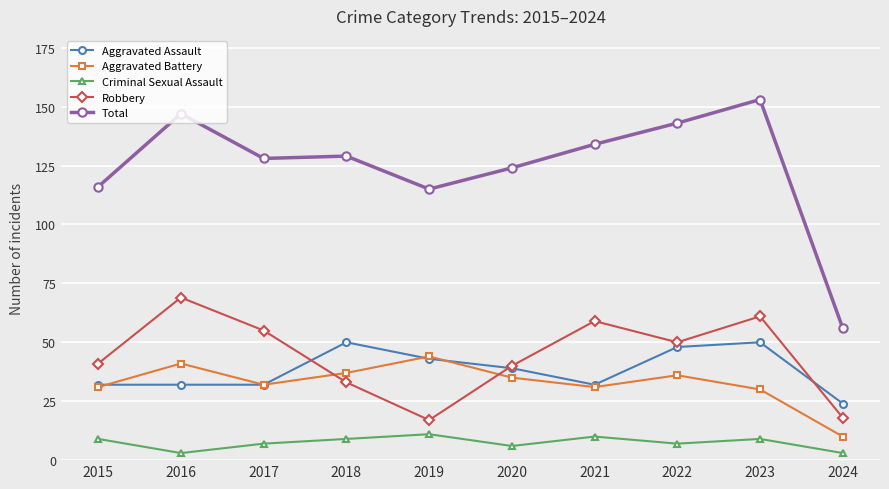

Which category has the lowest value in the Aggravated Battery series?

2024